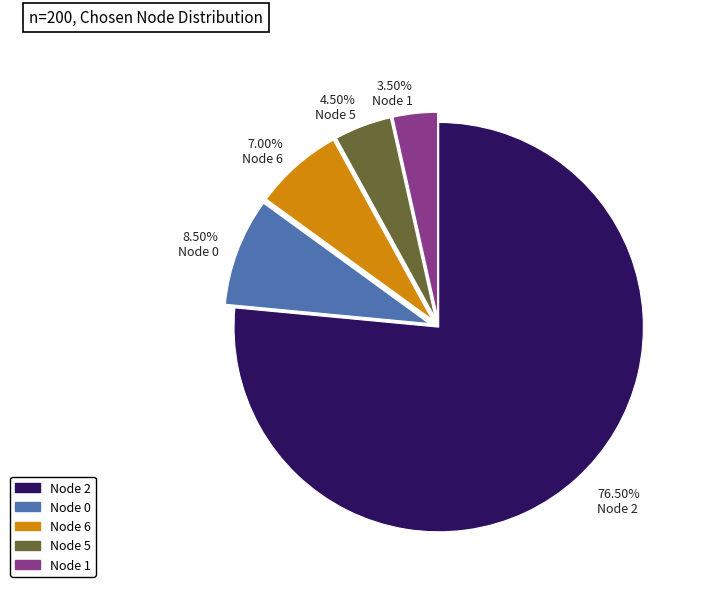

What is the largest slice in the pie chart?

Node 2